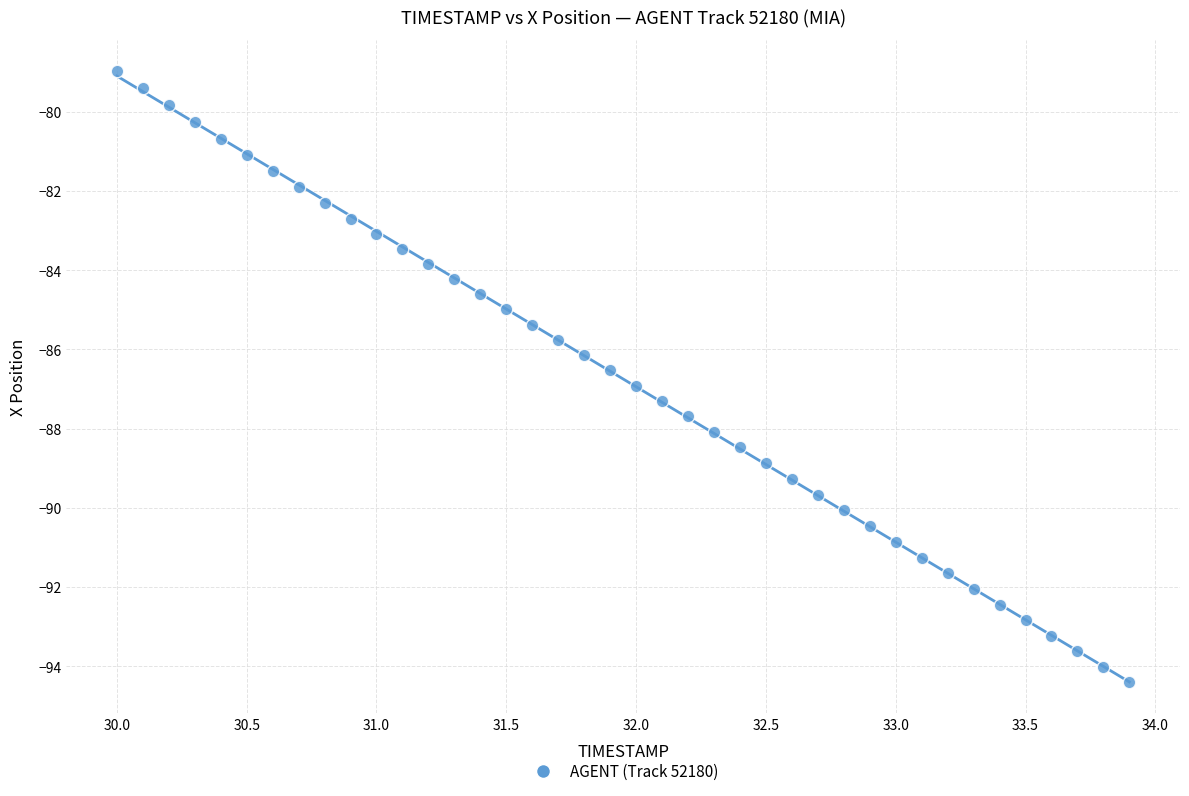

What is the range of X values (max minus min)?

3.9